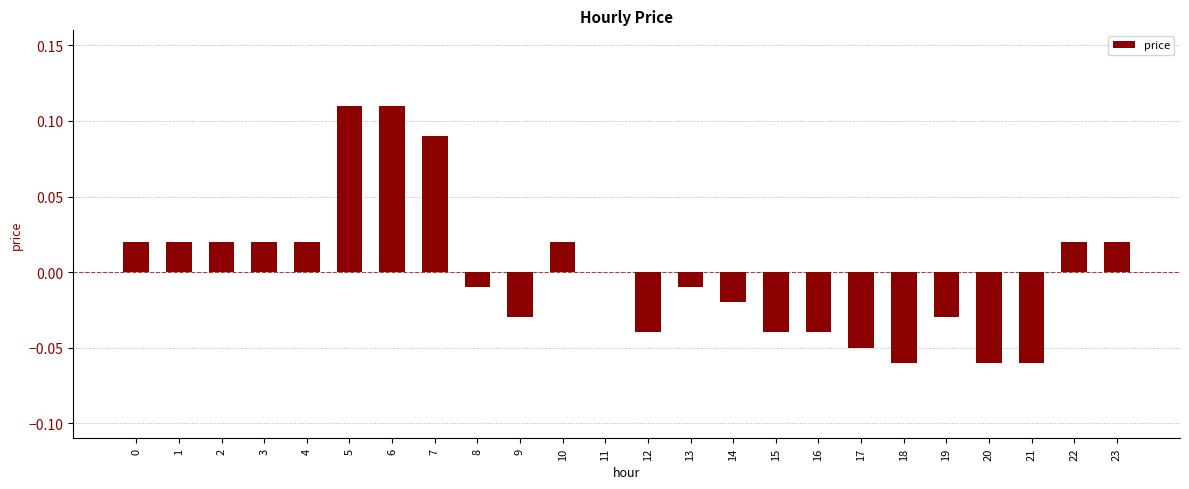

How many categories are shown in the chart?

24